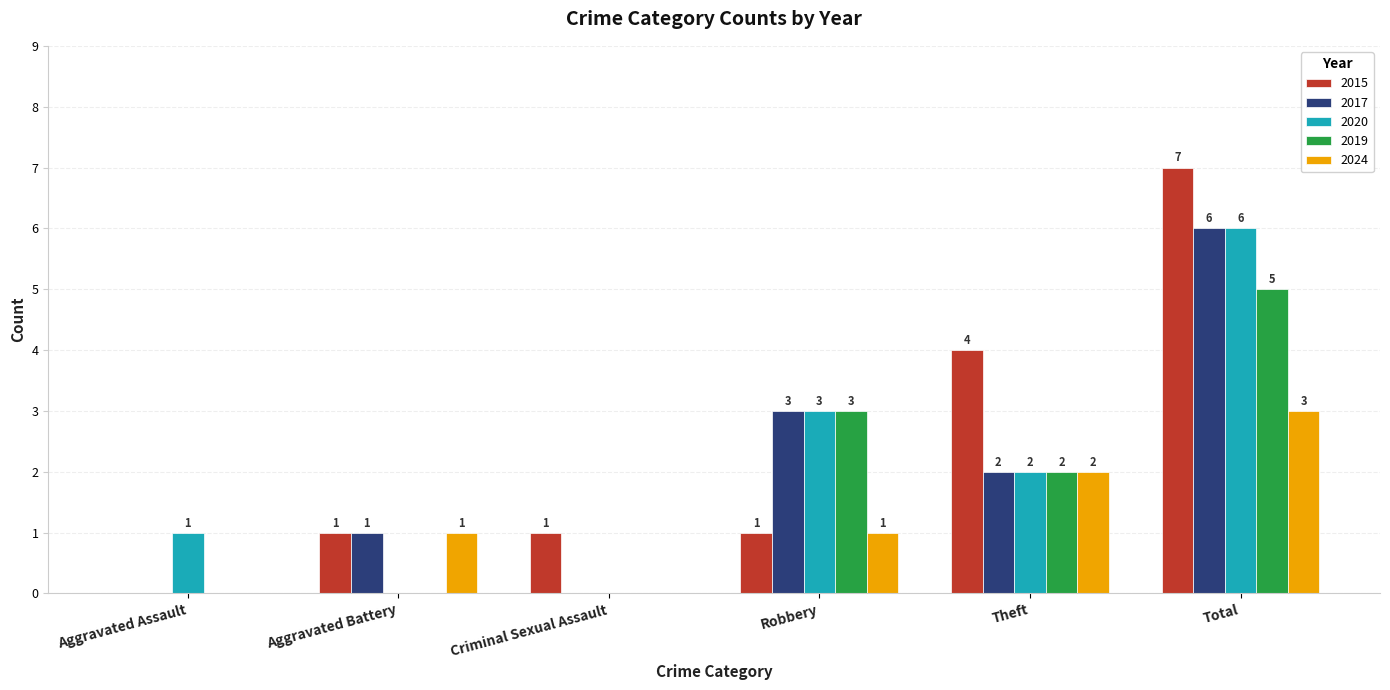

Are the bars horizontal?

No